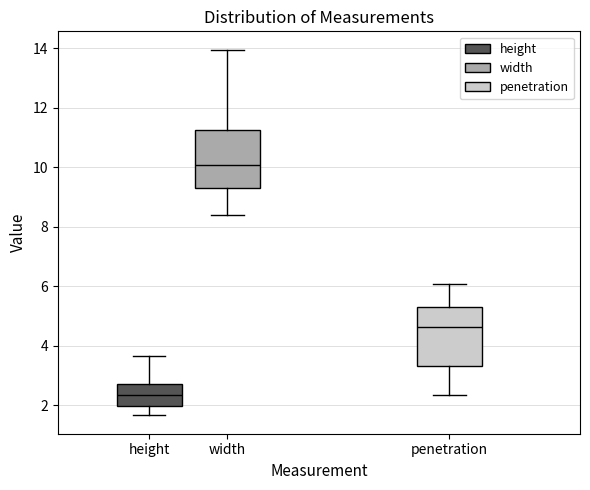

Reading left to right, read every box against the y-axis: the position of its median line, the range the box covers, and the ends of its whiskers. The values are not printed on the chart, so give them approximately, as read against the axis.

height: median 2.4, box 2.0 to 2.8, whiskers 1.6 to 3.6
width: median 10.0, box 9.2 to 11.2, whiskers 8.4 to 14.0
penetration: median 4.6, box 3.4 to 5.4, whiskers 2.4 to 6.0